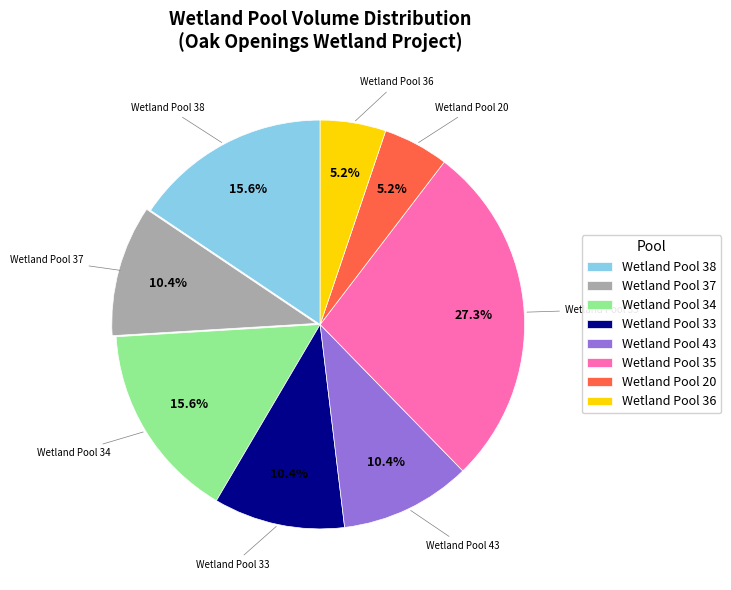

What percentage is the Wetland Pool 20 slice, to the nearest percent?

5%